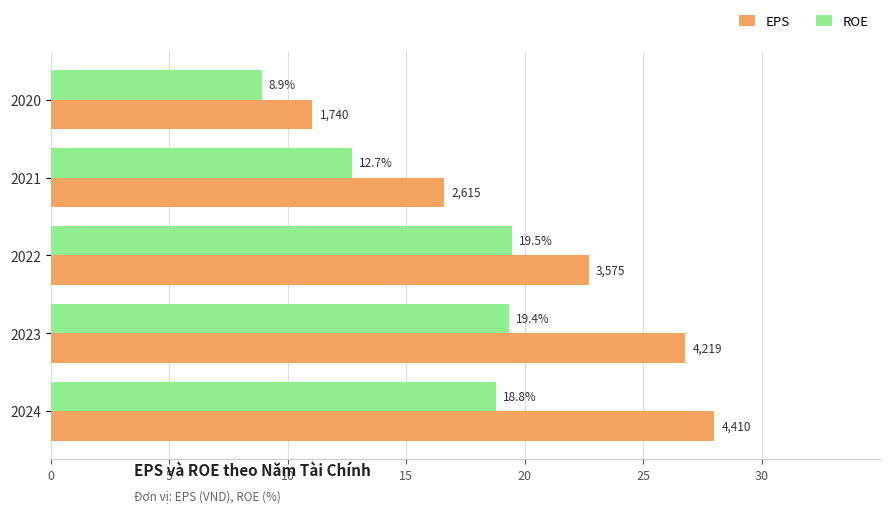

At which label is EPS closest to 19?

2021